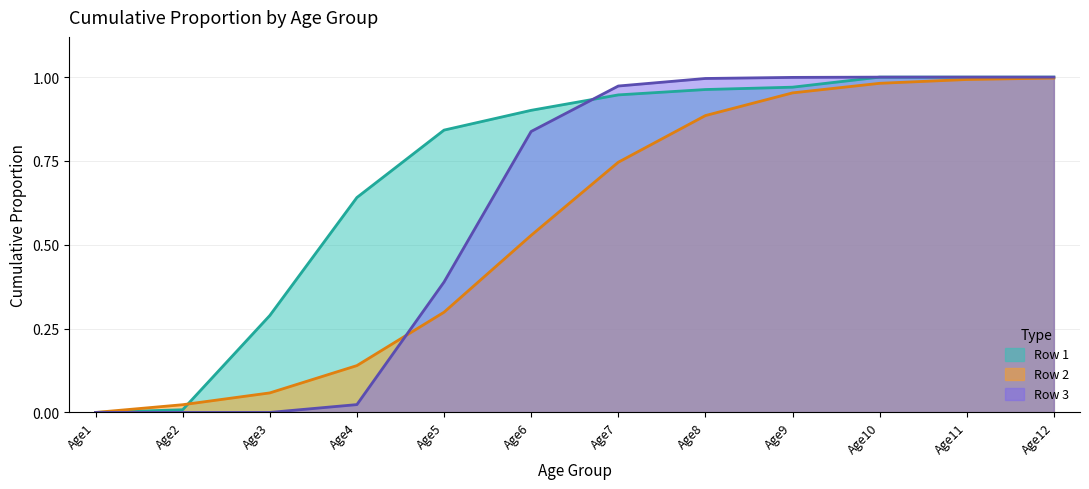

Which category has the lowest value across all series?

Age1